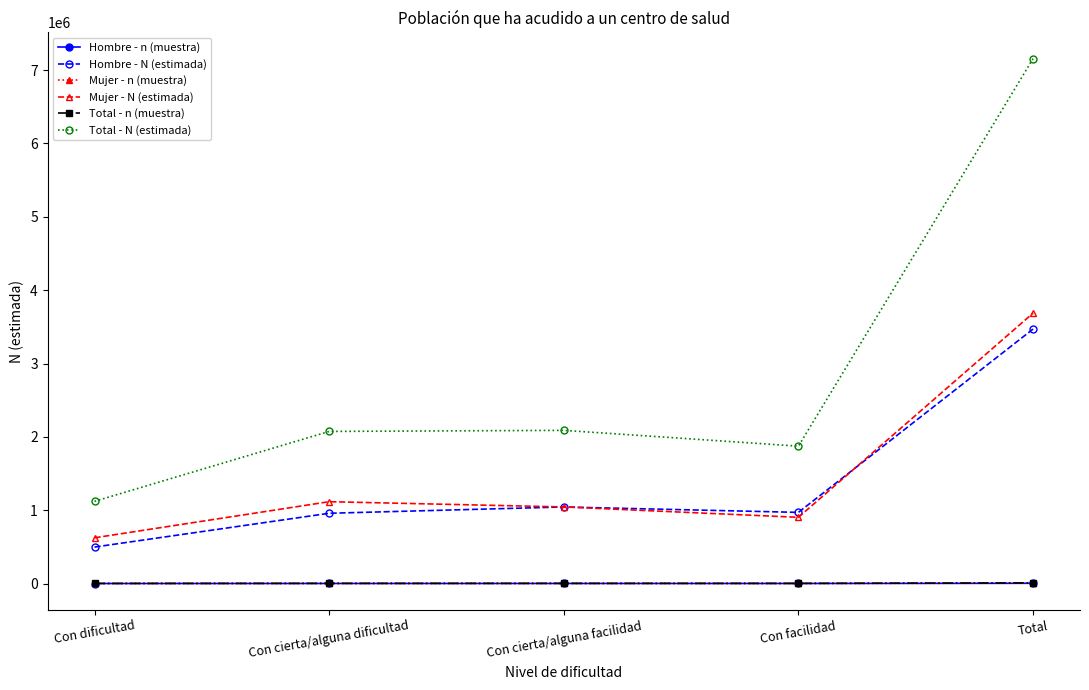

What is the difference between the maximum and minimum values in the Mujer - N (estimada) series?

3063350